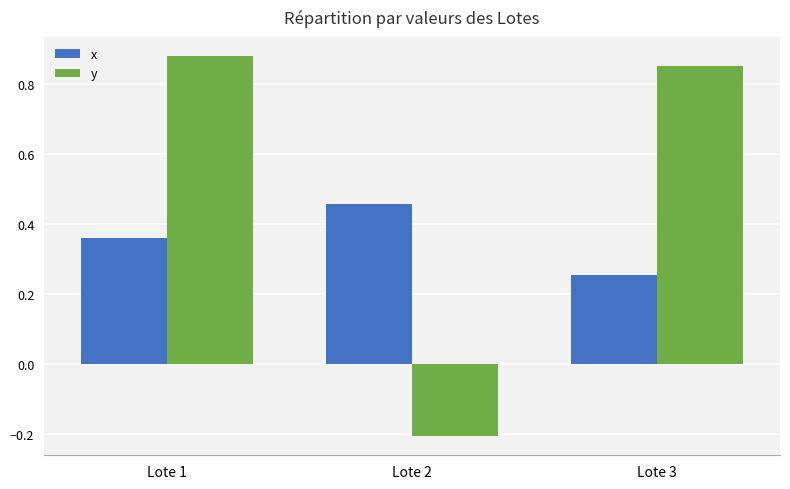

At which label is x closest to 0?

Lote 3